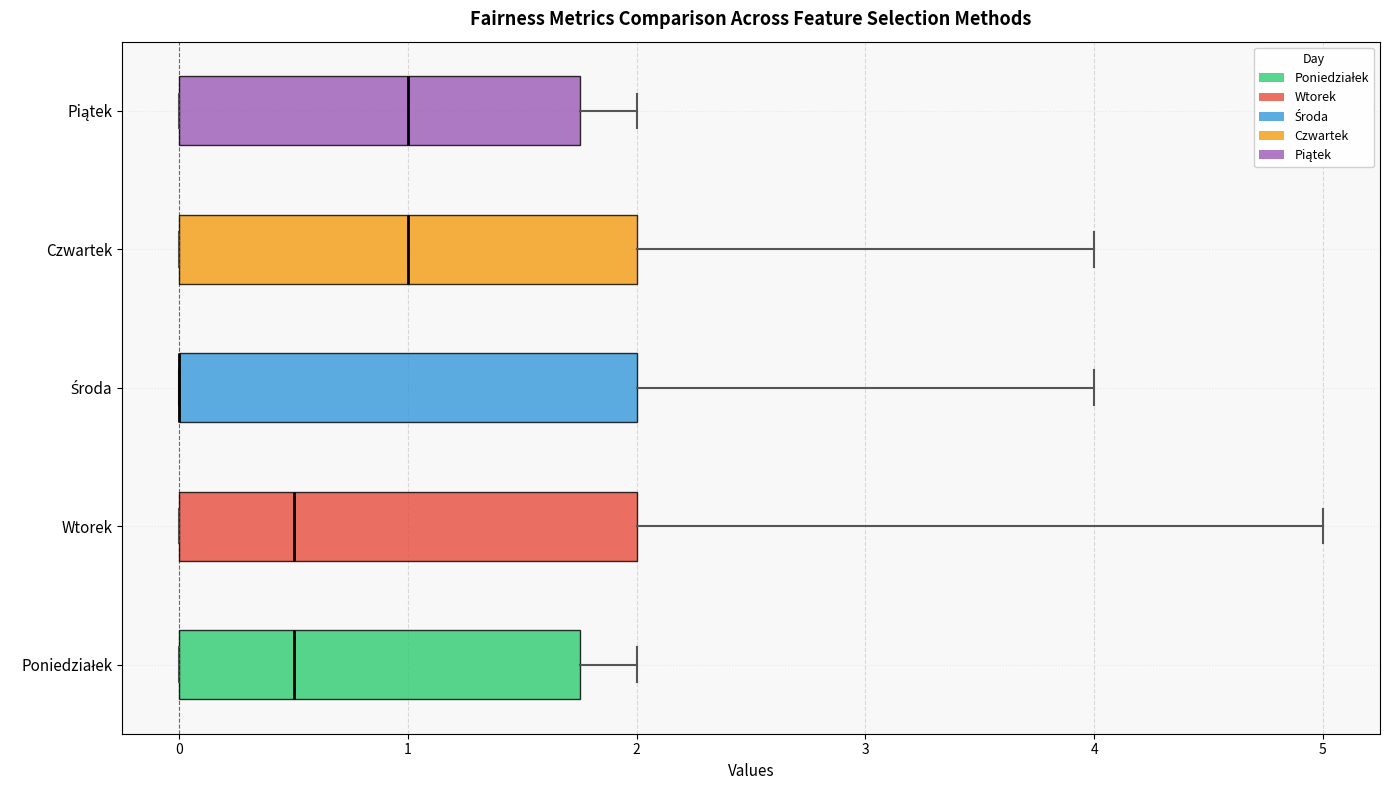

Reading bottom to top, transcribe this box plot: for each box, give where its median line is, the range the box spans, and where its two whiskers end, as read against the x-axis. The values are not printed on the chart, so give them approximately, as read against the axis.

Poniedziałek: median 0.5, box 0.0 to 1.8, whiskers 0.0 to 2.0
Wtorek: median 0.5, box 0.0 to 2.0, whiskers 0.0 to 5.0
Środa: median 0.0 (drawn on the box's left edge), box 0.0 to 2.0, whiskers 0.0 to 4.0
Czwartek: median 1.0, box 0.0 to 2.0, whiskers 0.0 to 4.0
Piątek: median 1.0, box 0.0 to 1.8, whiskers 0.0 to 2.0